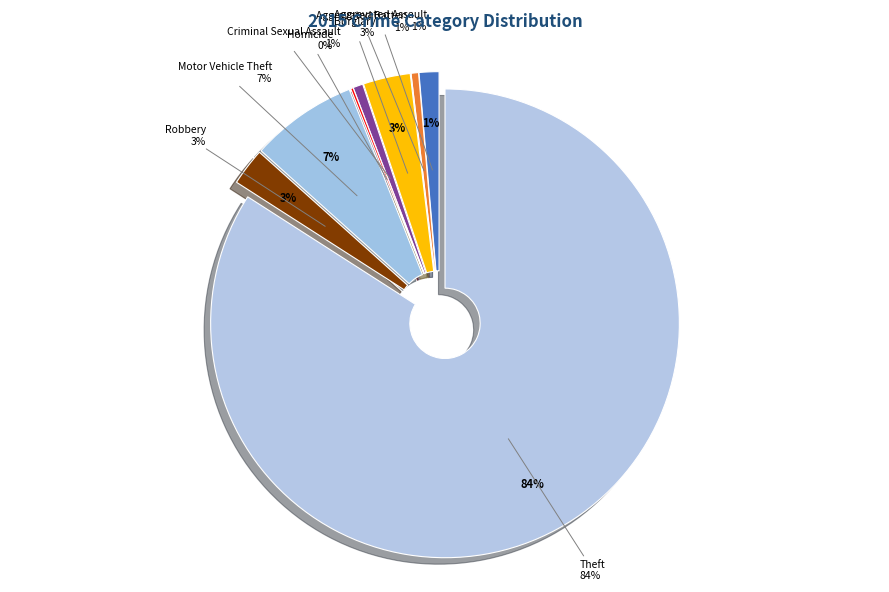

What is the largest slice in the pie chart?

Theft